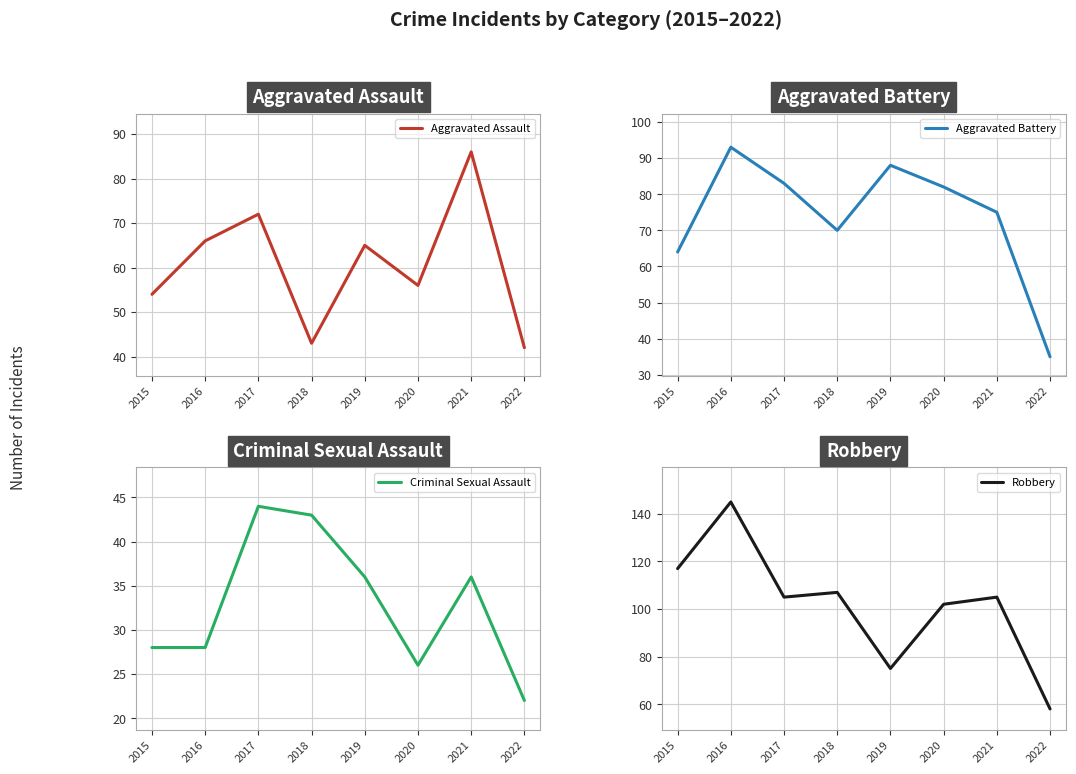

What is the difference between the Robbery values at 2016 and 2021?

40